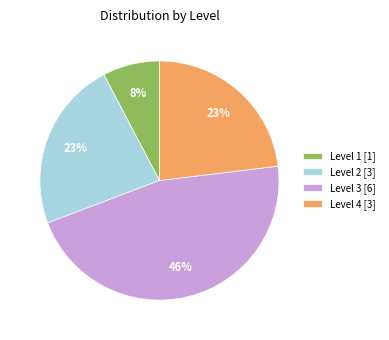

Which category has the biggest portion of the pie?

Level 3